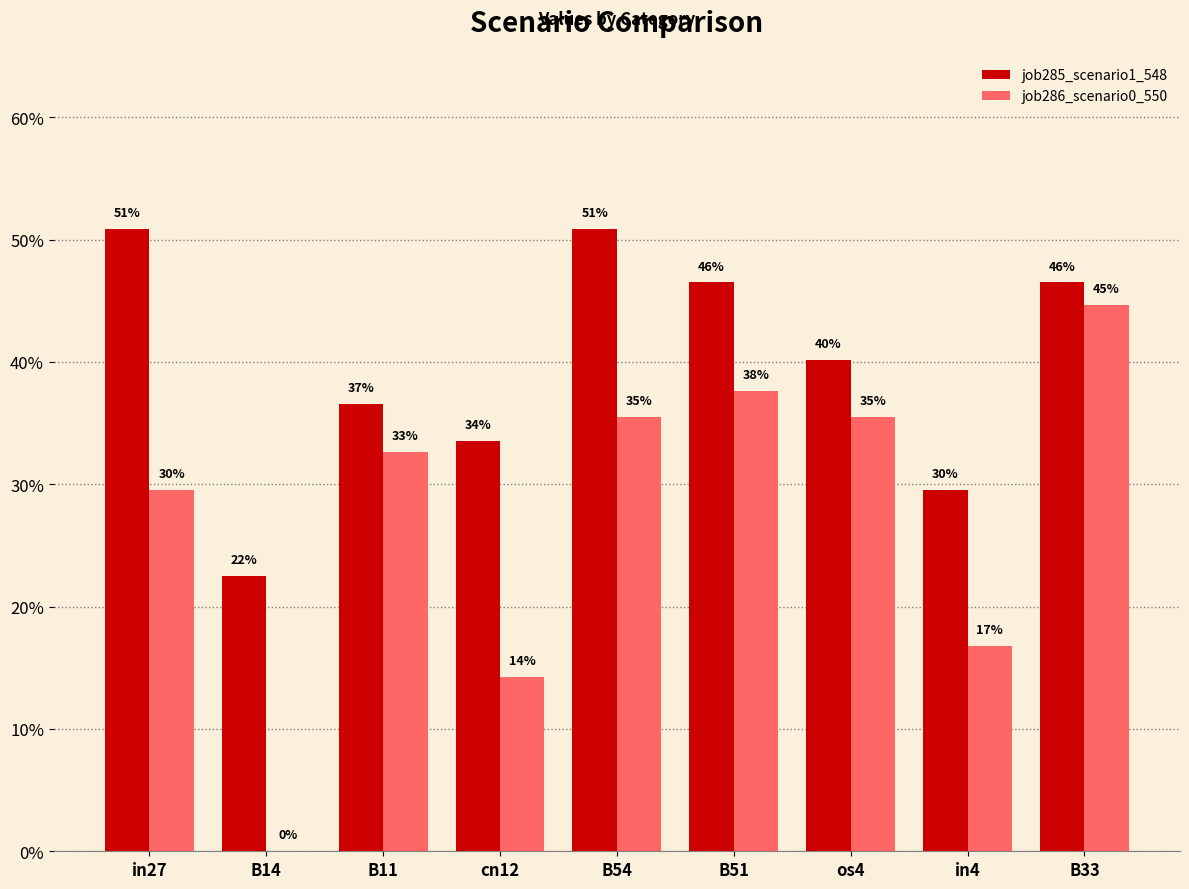

What are all the series names shown in the legend?

job285_scenario1_548, job286_scenario0_550